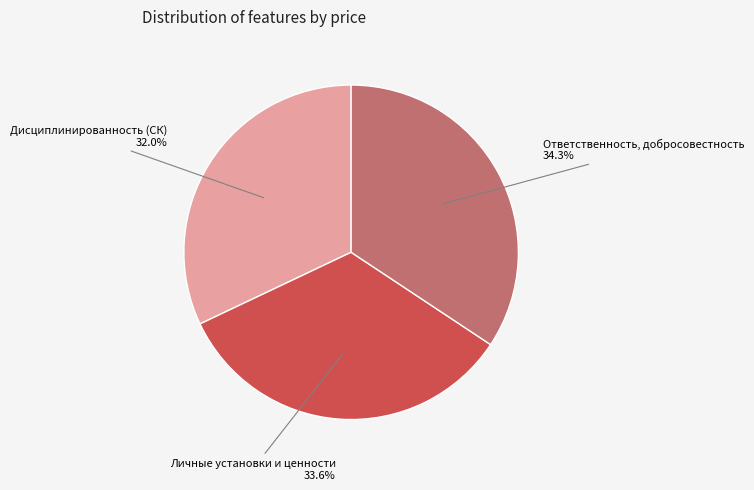

Does any single category account for the majority?

No